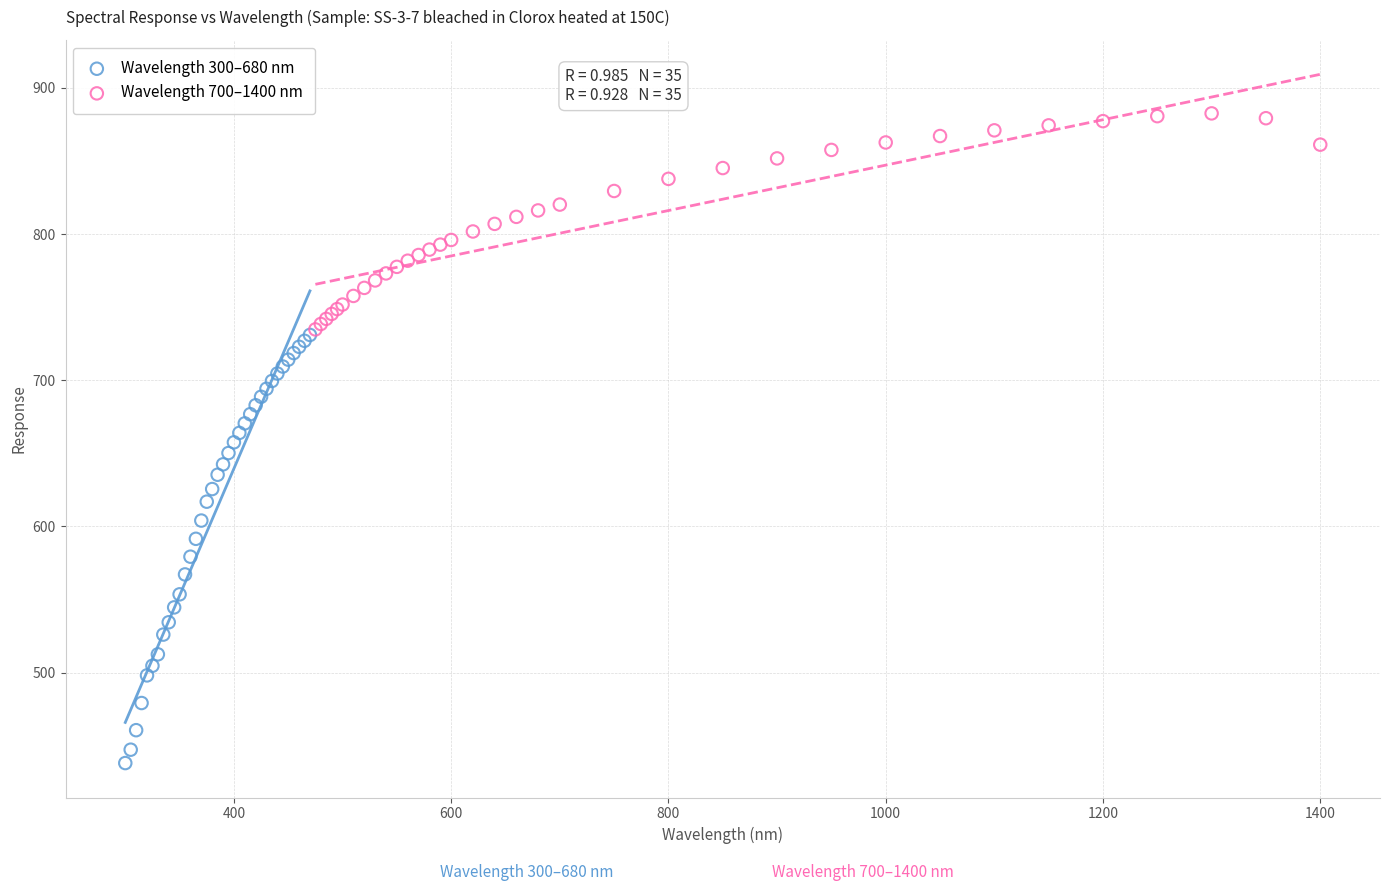

Which series contains the lowest Y value?

Wavelength 300–680 nm